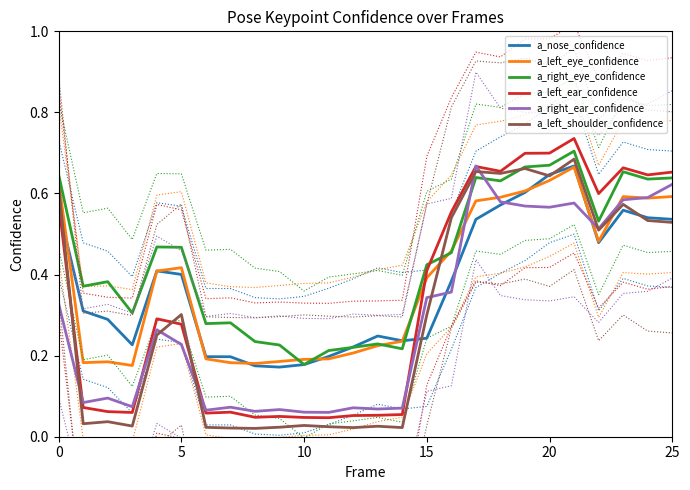

Does the chart have visible grid lines?

No